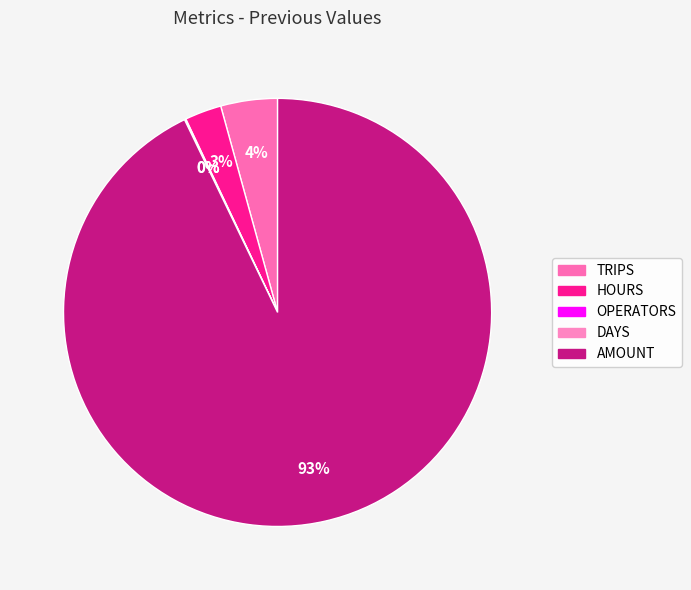

Rank the categories by value from lowest to highest.

DAYS, OPERATORS, HOURS, TRIPS, AMOUNT